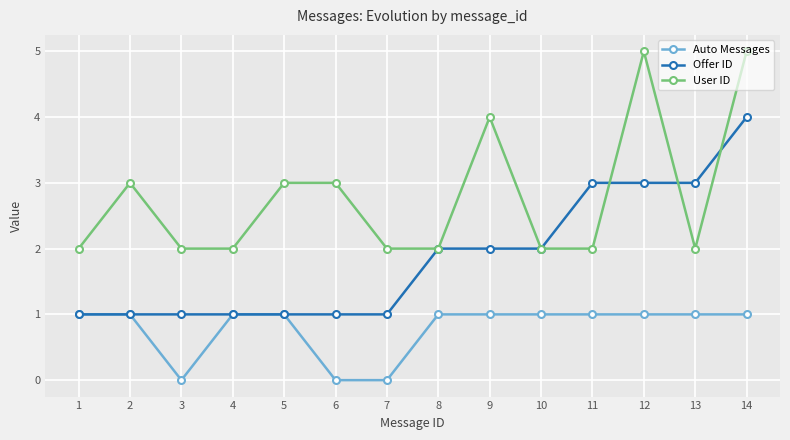

What is the value of the Offer ID point at the 13th from the left?

3